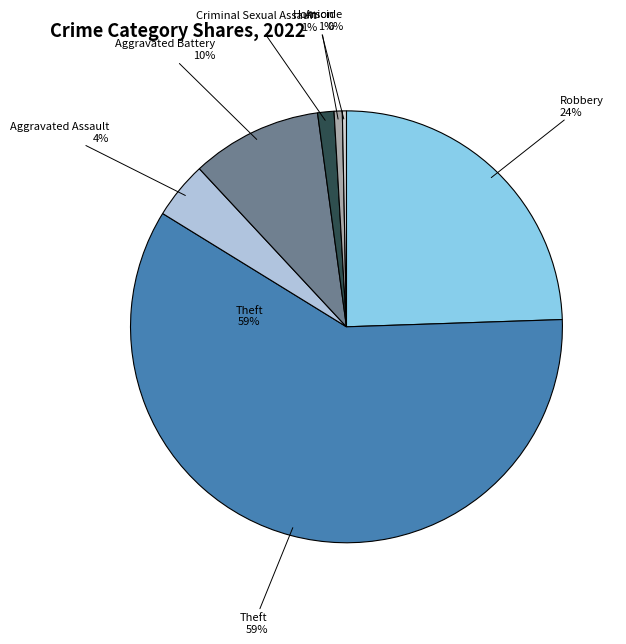

What is the smallest slice in the pie chart?

Homicide